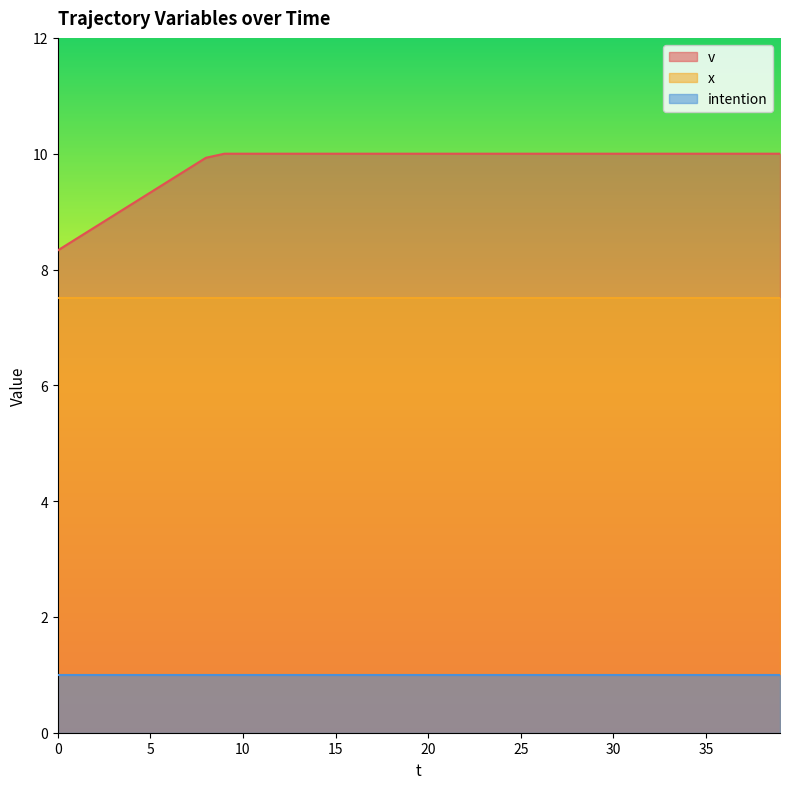

What is the value of the x point at the 7th from the left?

7.5